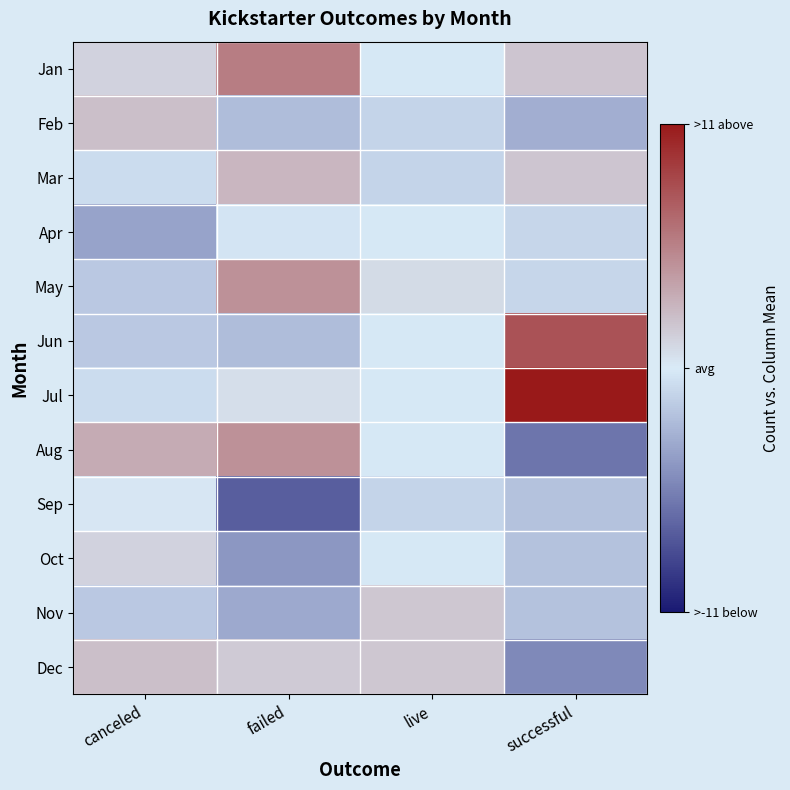

Reading right to left, transcribe all the data shown in this chart.

Jan: successful=1.9	live=-0.2	failed=5.7	canceled=1.2
Feb: successful=-3.1	live=-1.2	failed=-2.3	canceled=2.2
Mar: successful=1.9	live=-1.2	failed=2.7	canceled=-0.8
Apr: successful=-1.1	live=-0.2	failed=-0.3	canceled=-3.8
May: successful=-1.1	live=0.8	failed=4.7	canceled=-1.8
Jun: successful=7.9	live=-0.2	failed=-2.3	canceled=-1.8
Jul: successful=10.9	live=-0.2	failed=0.7	canceled=-0.8
Aug: successful=-6.1	live=-0.2	failed=4.7	canceled=3.2
Sep: successful=-2.1	live=-1.2	failed=-7.3	canceled=0.2
Oct: successful=-2.1	live=-0.2	failed=-4.3	canceled=1.2
Nov: successful=-2.1	live=1.8	failed=-3.3	canceled=-1.8
Dec: successful=-5.1	live=1.8	failed=1.7	canceled=2.2